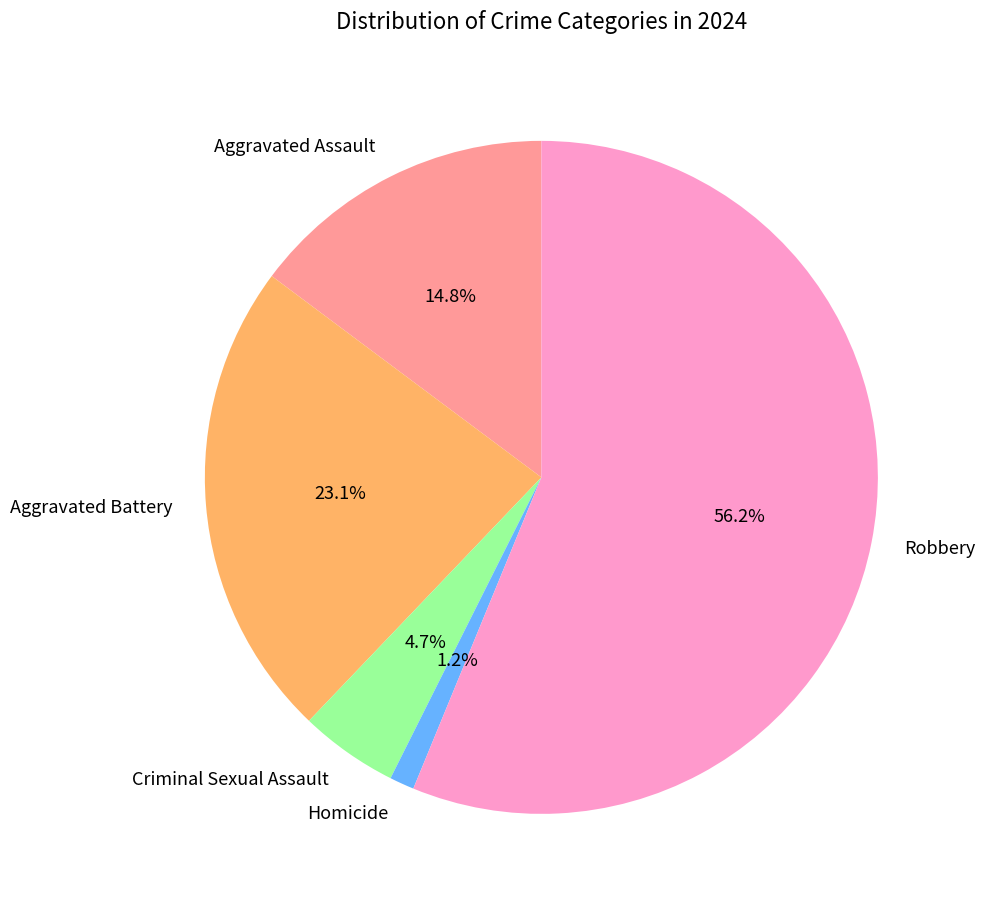

To the nearest percent, what is the difference between the Homicide and Aggravated Assault slice percentages?

14%